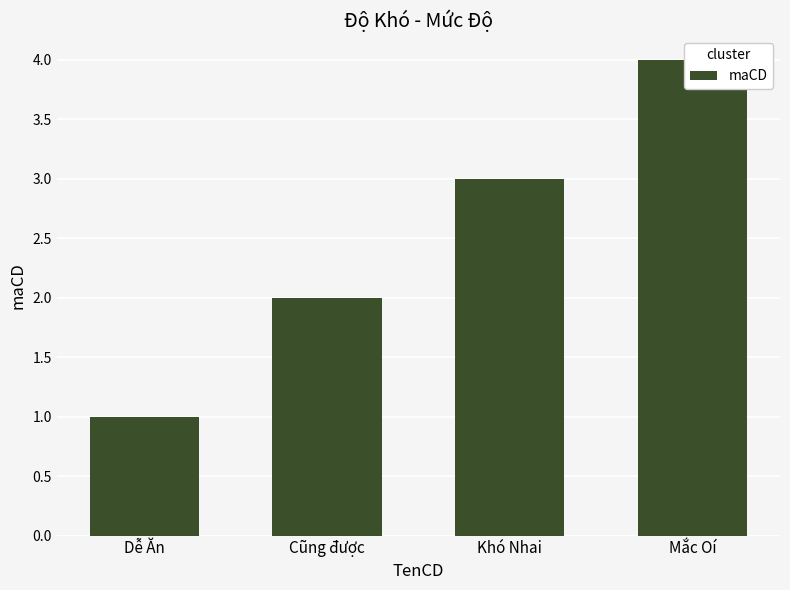

Rank the categories by value from lowest to highest.

Dễ Ăn, Cũng được, Khó Nhai, Mắc Oí